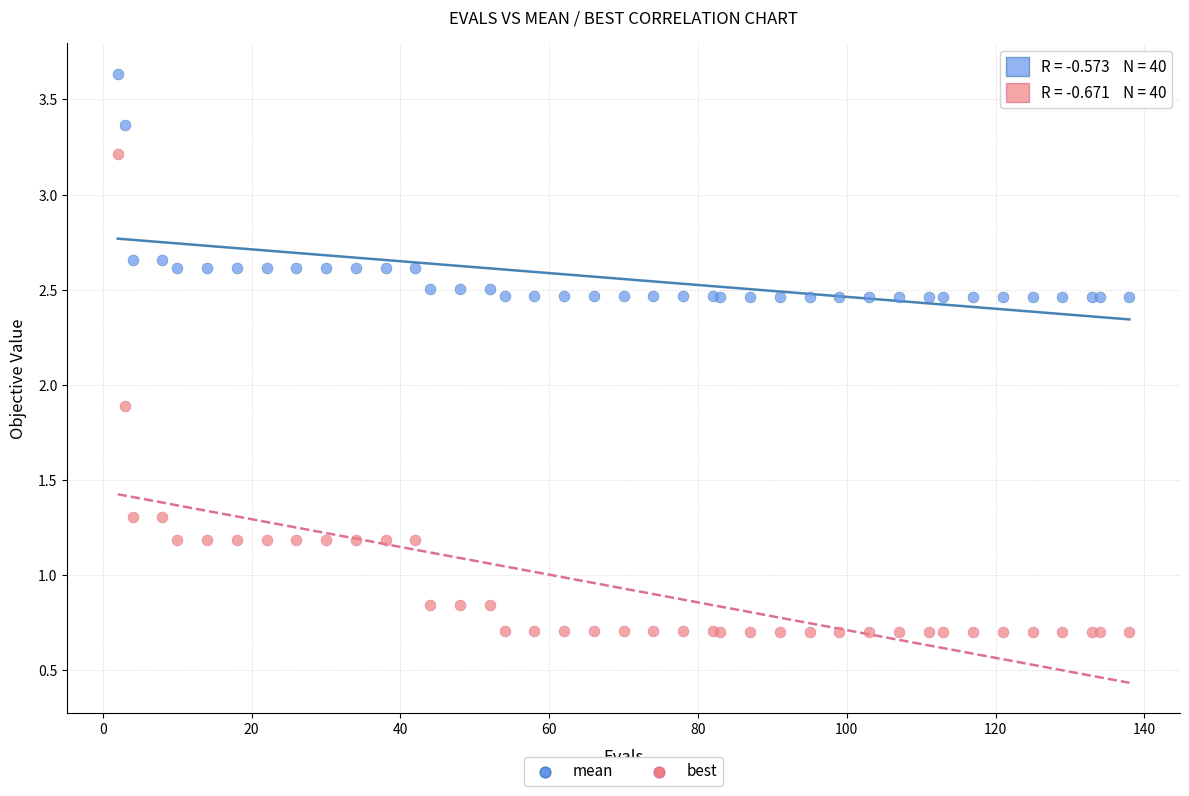

Across all series, what Y value is closest to 2?

1.9